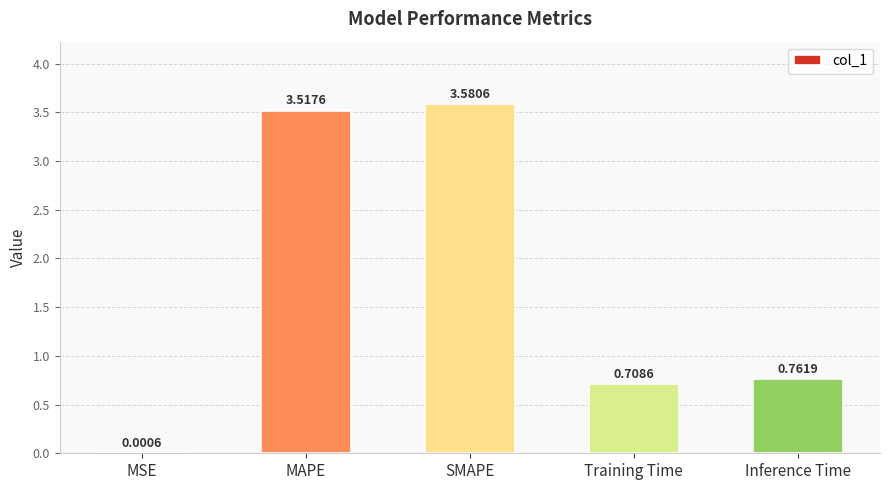

True or false: the data shows 5.6 at MAPE.

False